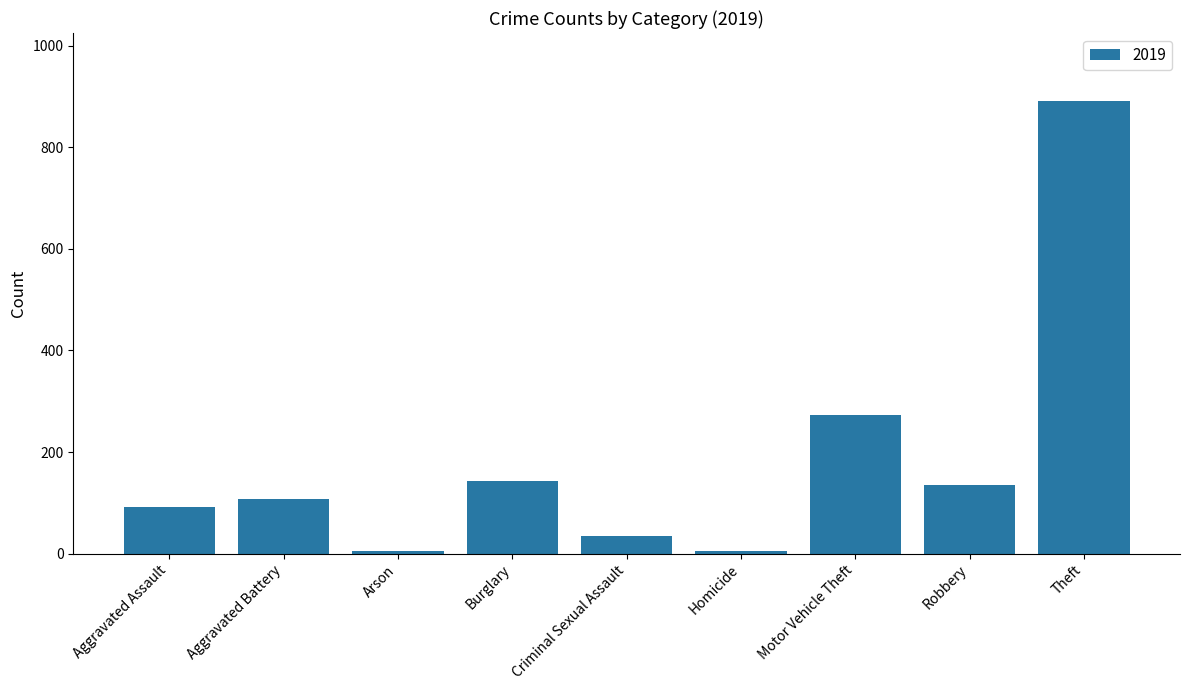

What is the label of the 9th bar from the right?

Aggravated Assault